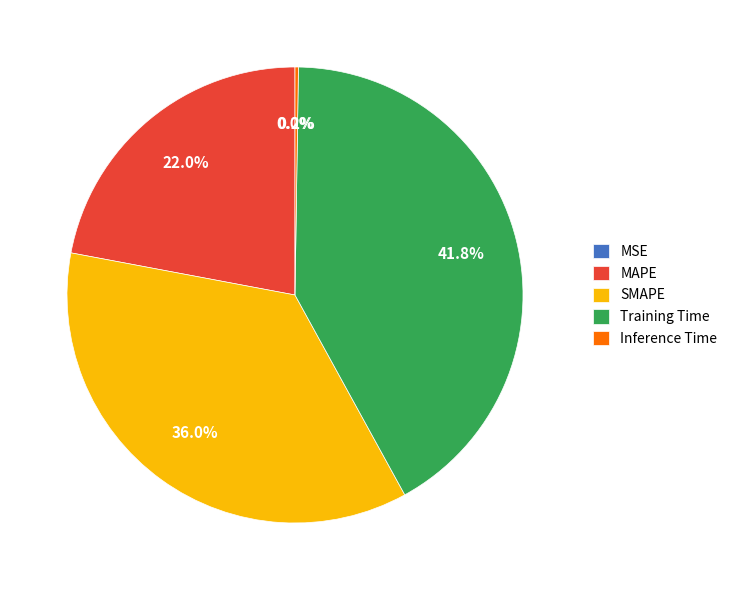

Does any single category account for the majority?

No